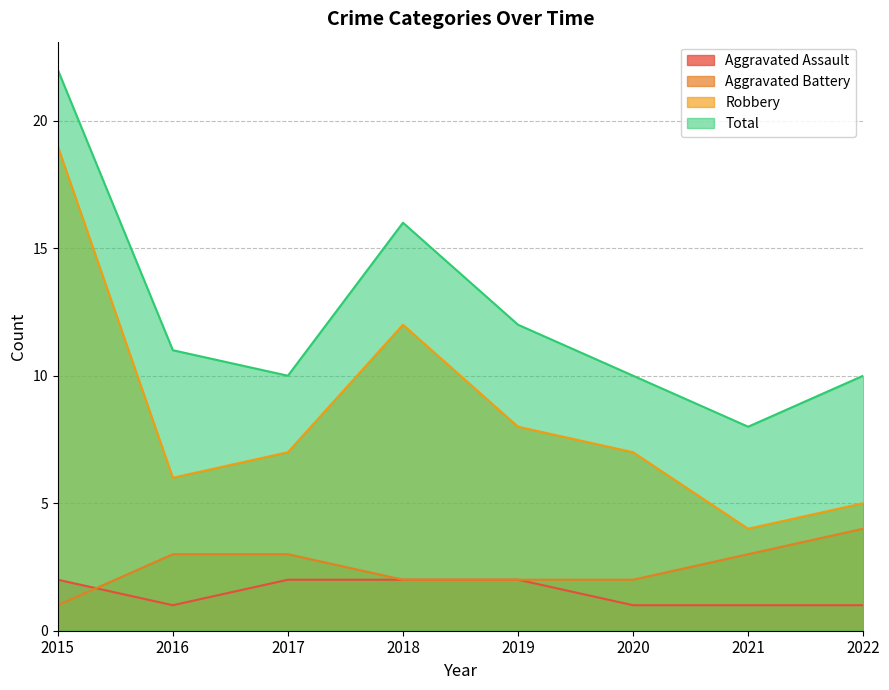

What are all the series names shown in the legend?

Aggravated Assault, Aggravated Battery, Robbery, Total